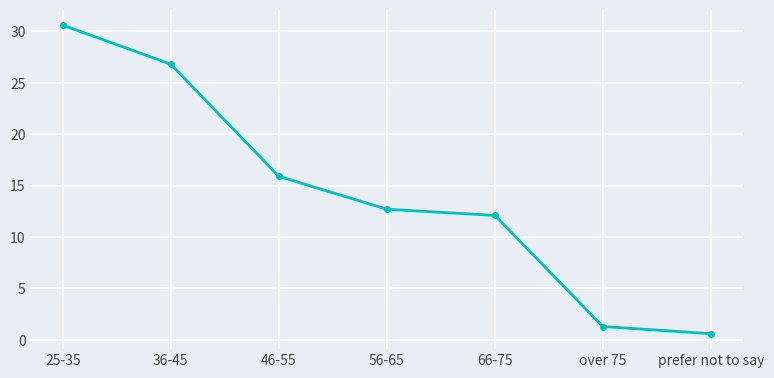

What is the sum of all values?

100.0